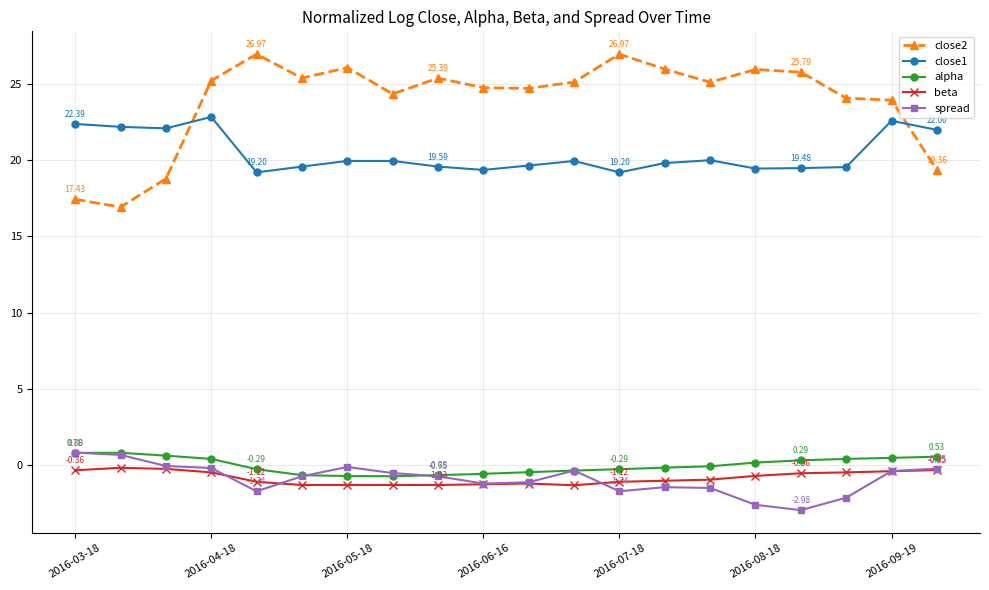

True or false: close2 has more than 0 interior local peaks.

True